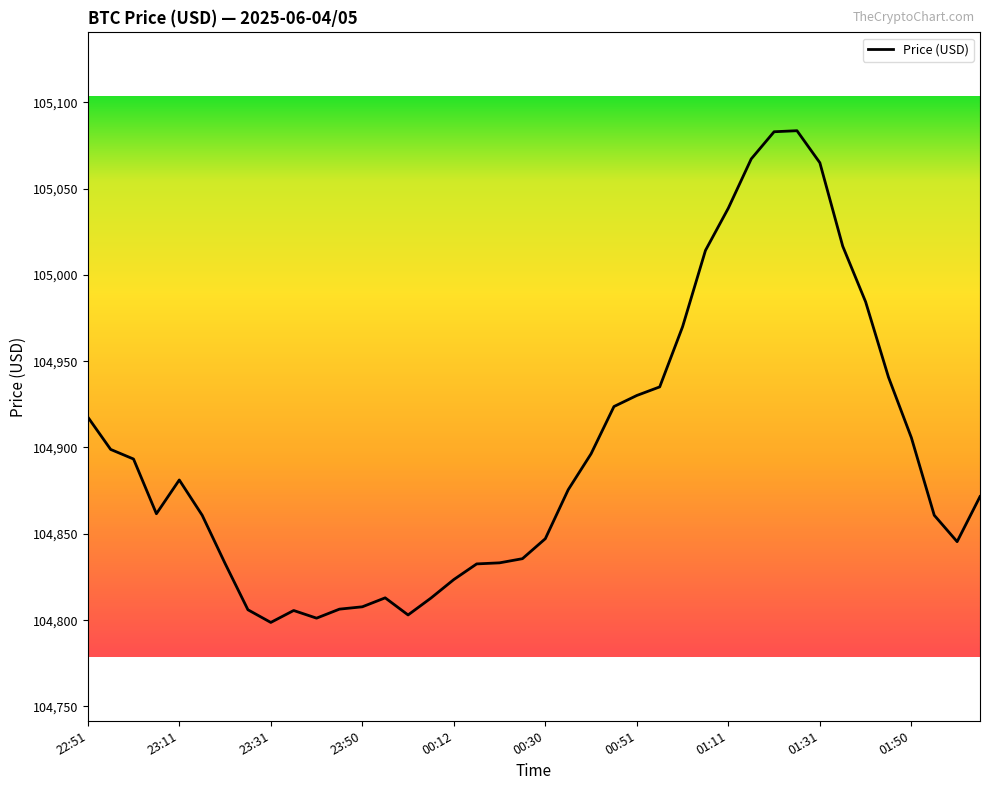

What is the difference between the maximum and minimum values?

284.8